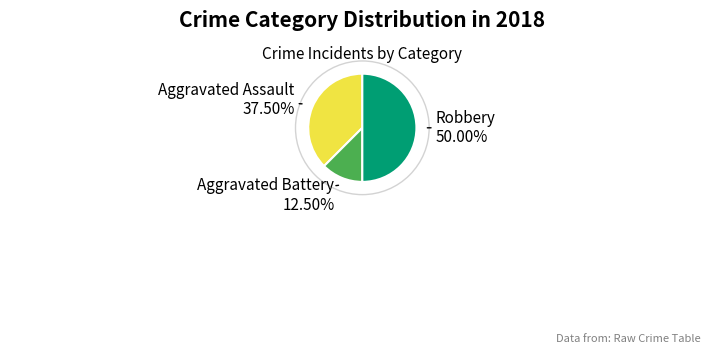

Do Aggravated Battery and Robbery together represent more than half of the pie?

Yes